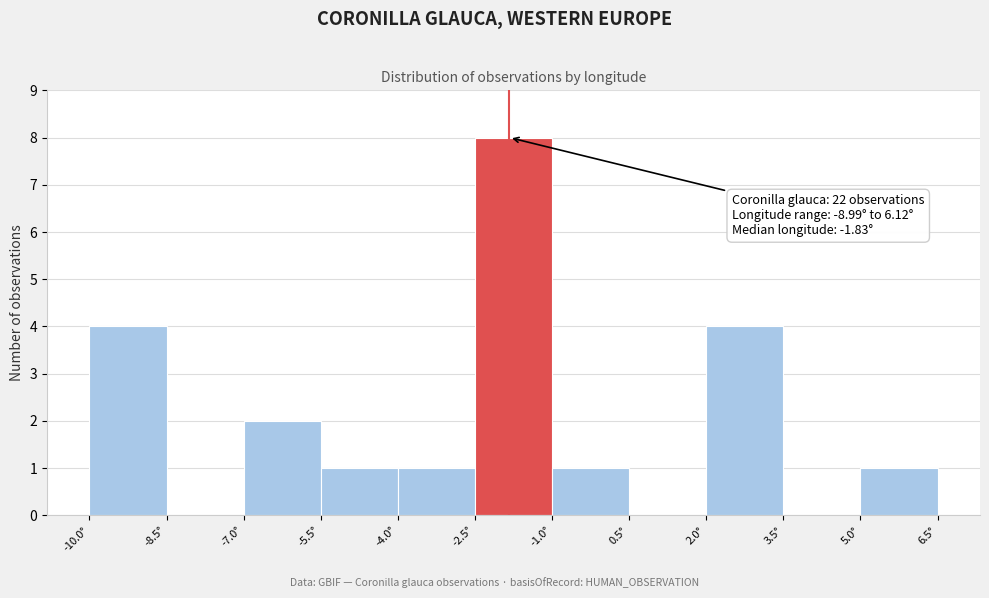

Over which range of the x-axis is the bar tallest?

-2.5 to -1.0